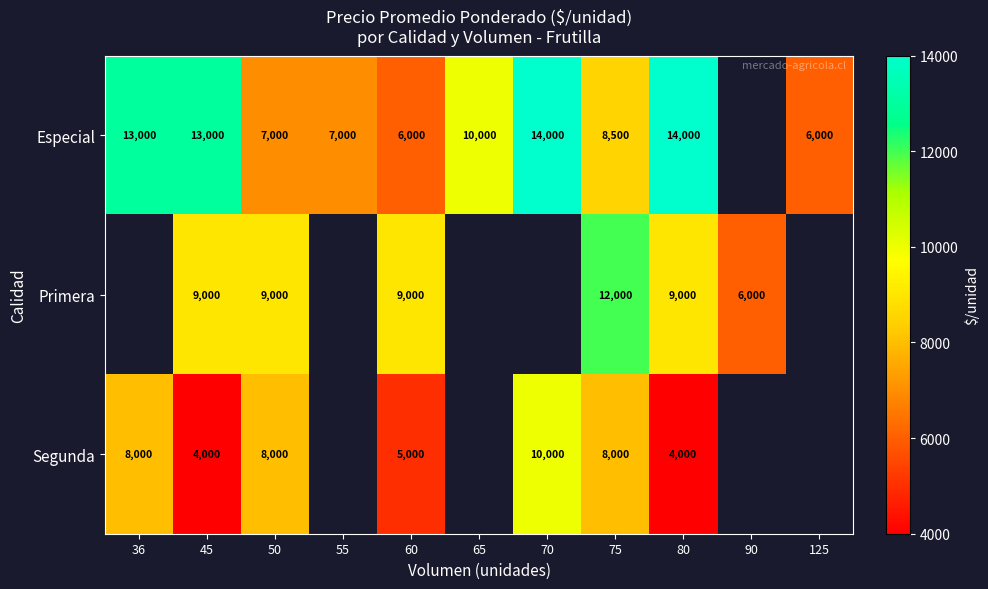

Which series changed the most between 75 and 80?

Especial